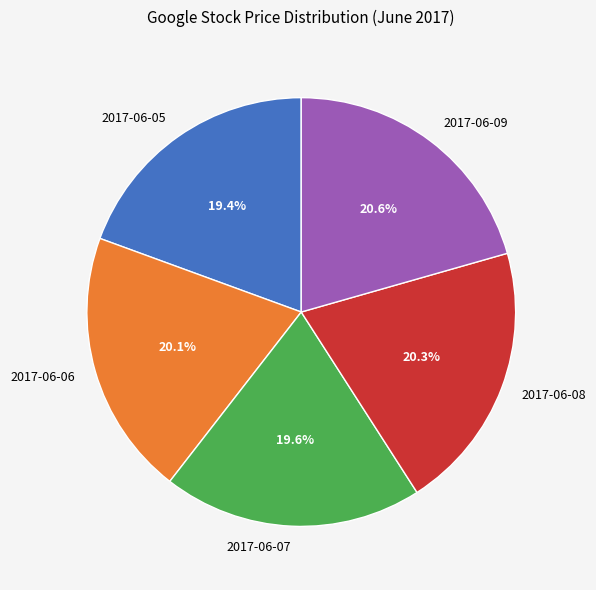

Is 2017-06-05 the majority of the pie?

No